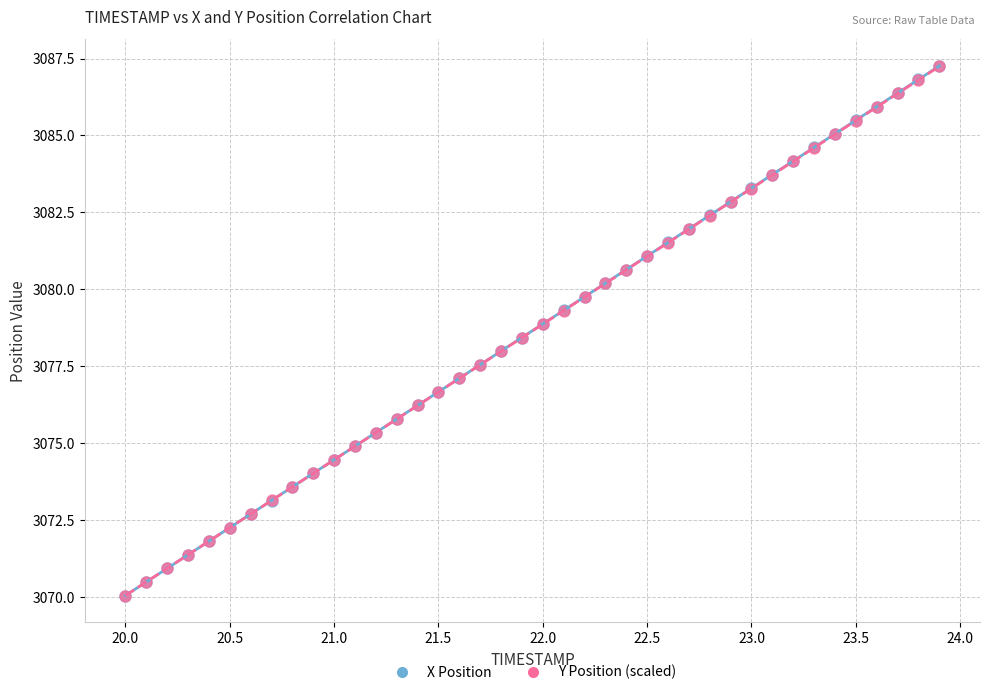

What are all the series names shown in the legend?

X Position, Y Position (scaled)